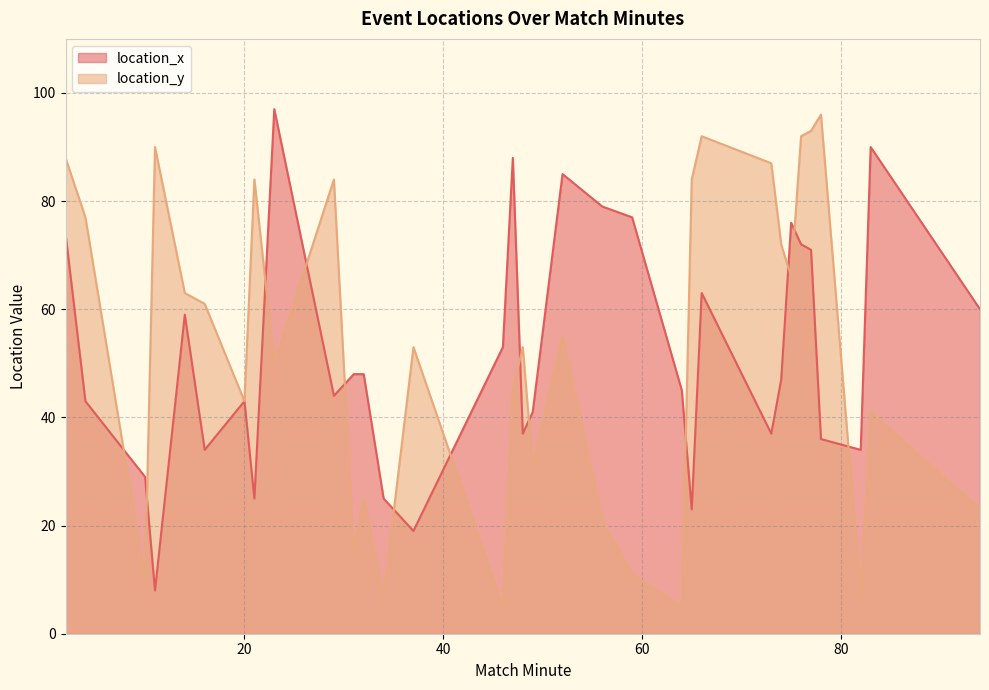

What is the spread (max minus min) of values at 94?

37